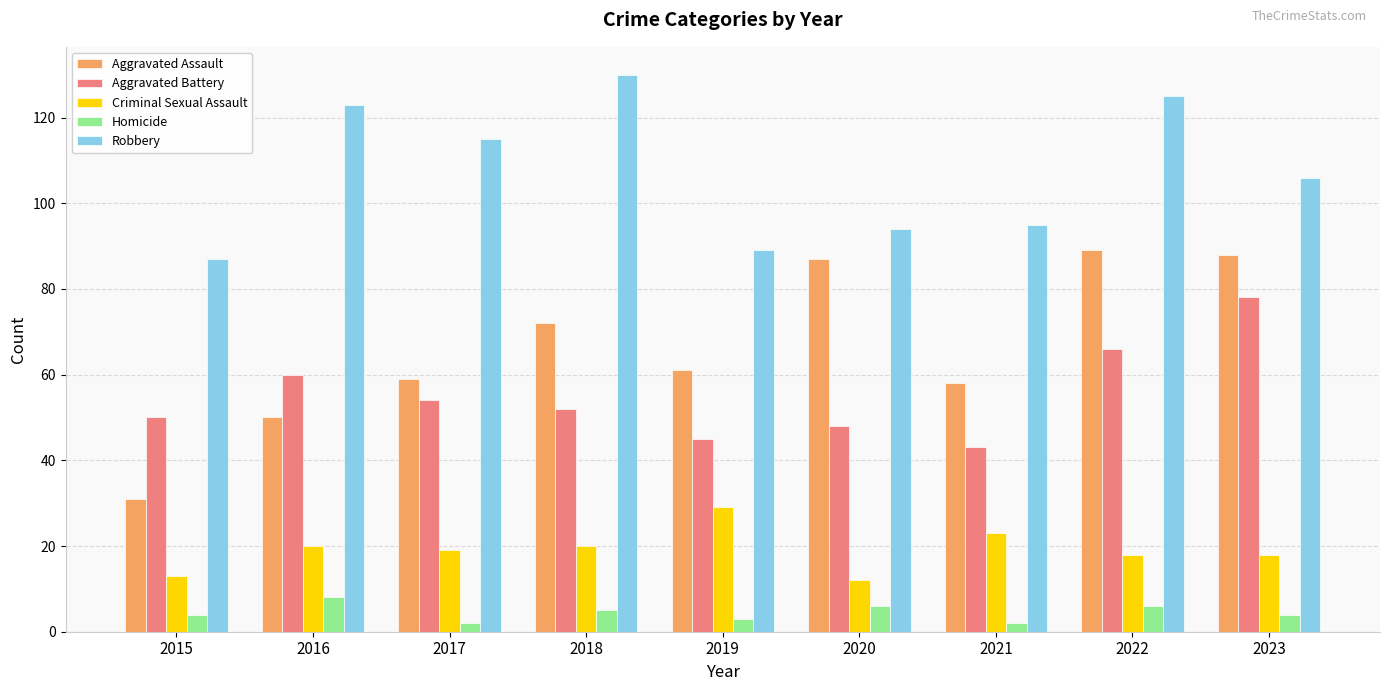

Reading left to right, extract all data points from this chart.

Aggravated Assault: 31	50	59	72	61	87	58	89	88
Aggravated Battery: 50	60	54	52	45	48	43	66	78
Criminal Sexual Assault: 13	20	19	20	29	12	23	18	18
Homicide: 4	8	2	5	3	6	2	6	4
Robbery: 87	123	115	130	89	94	95	125	106